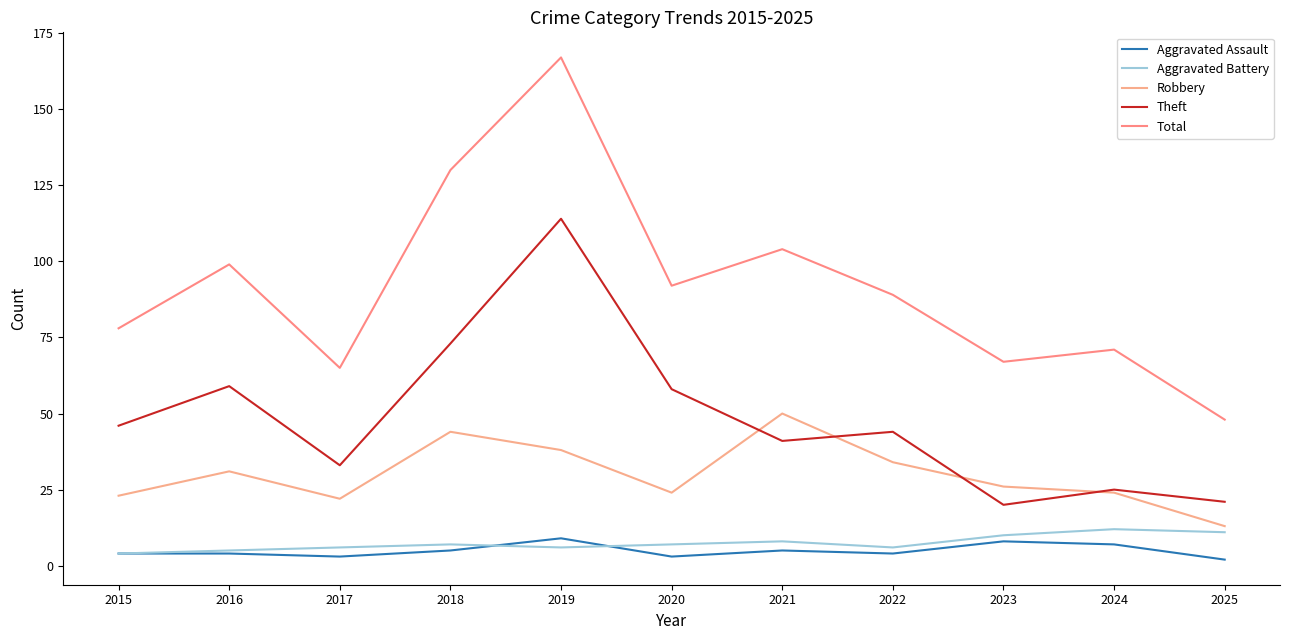

Count the Aggravated Battery values in the range 6 to 10.

7